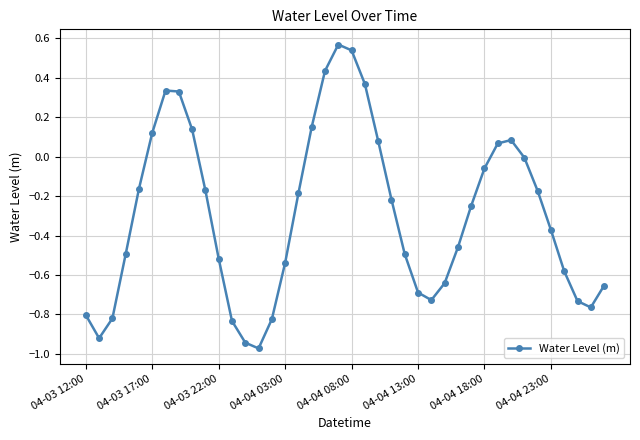

What is the difference between the maximum and minimum values?

1.5